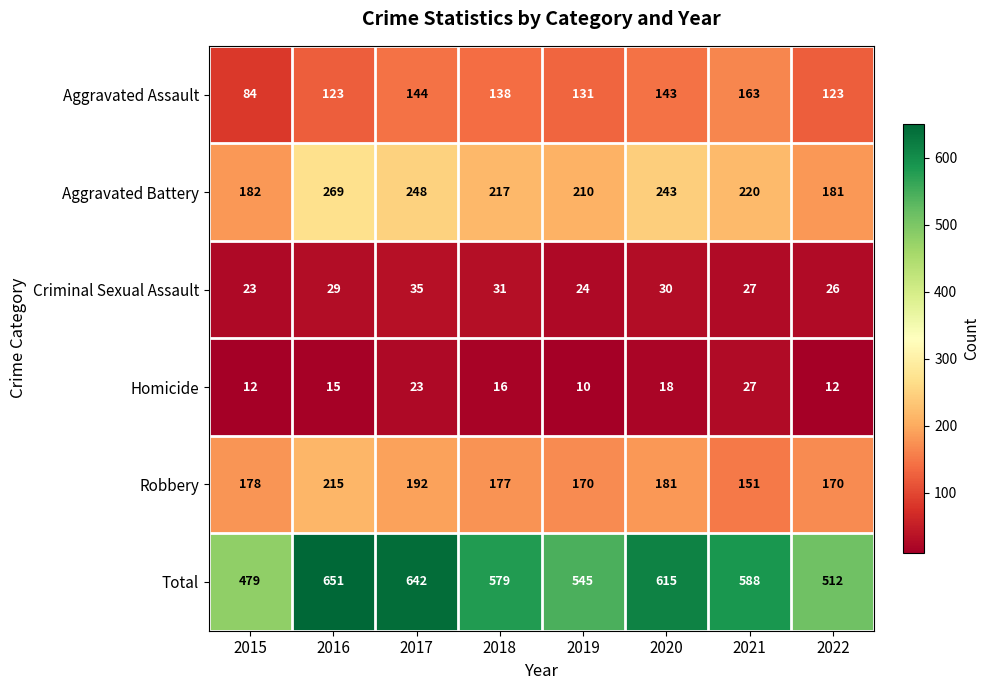

What is the difference between the Aggravated Assault values at 2022 and 2018?

15